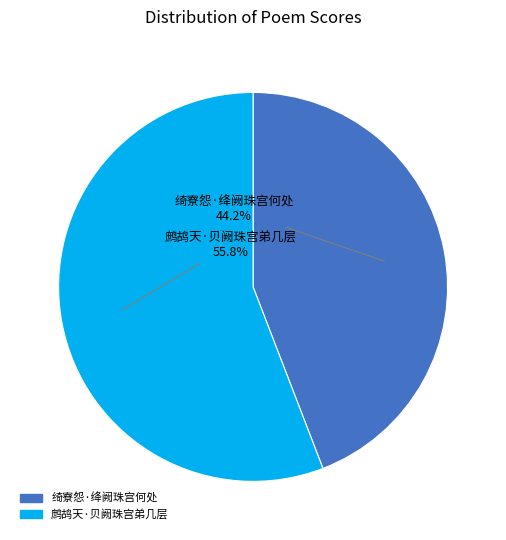

The 绮寮怨·绛阙珠宫何处 slice represents 58% of the pie. True or false?

False